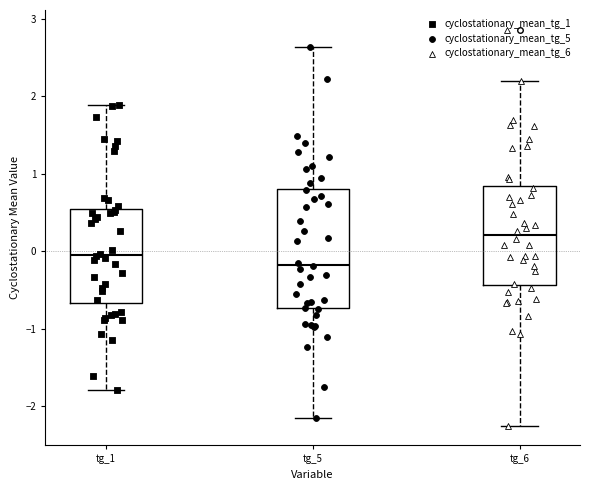

Which box is the tallest, from its lower edge to its upper edge?

tg_5